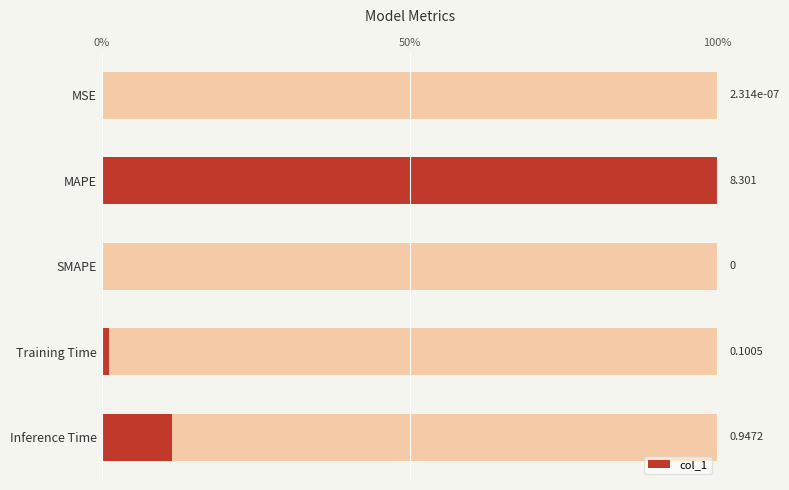

True or false: the data shows -0.6 at SMAPE.

False